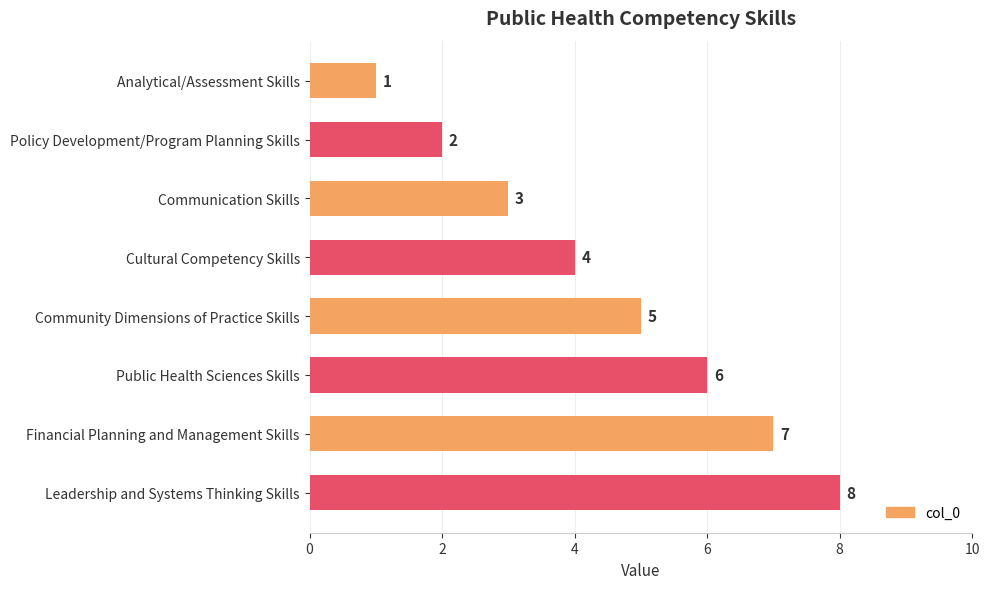

How many bars are there in total?

8